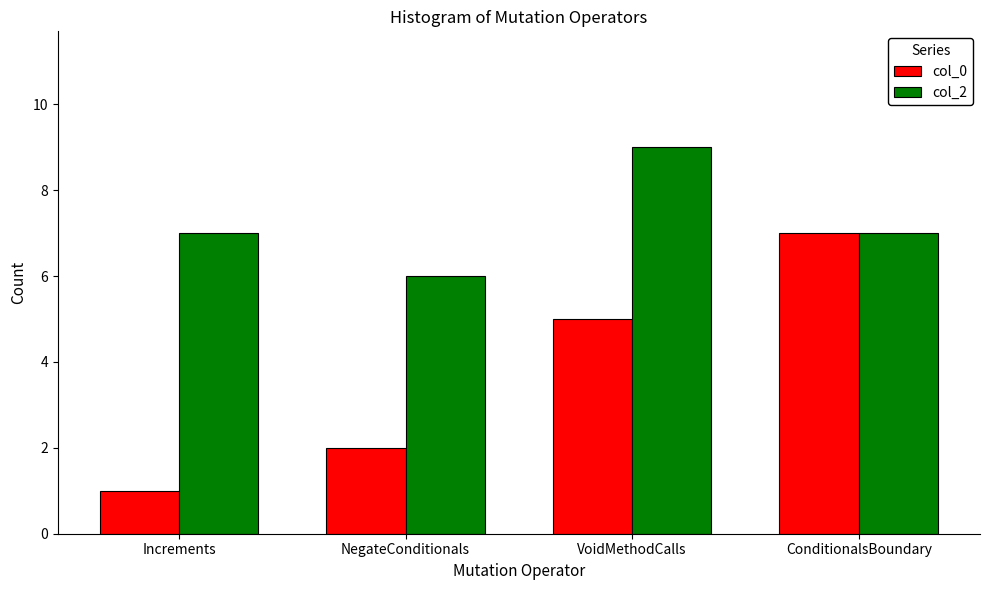

How many col_2 values are between 7 and 9?

3